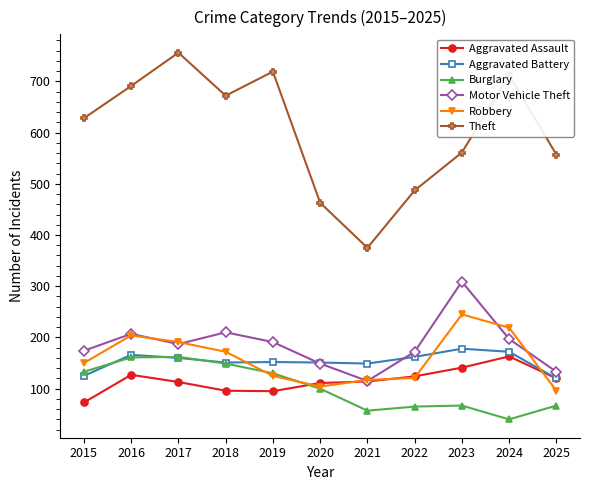

At how many categories does at least one series exceed 704?

3